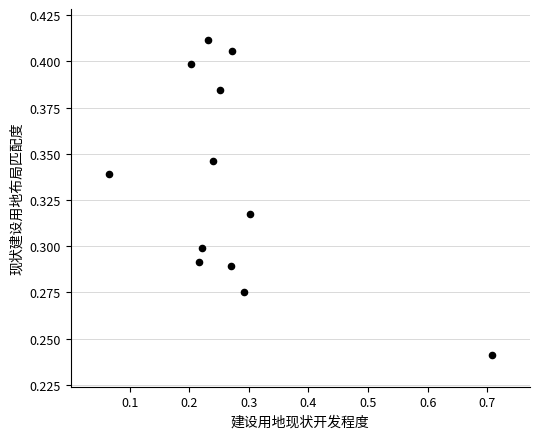

What is the range of X values (max minus min)?

0.6